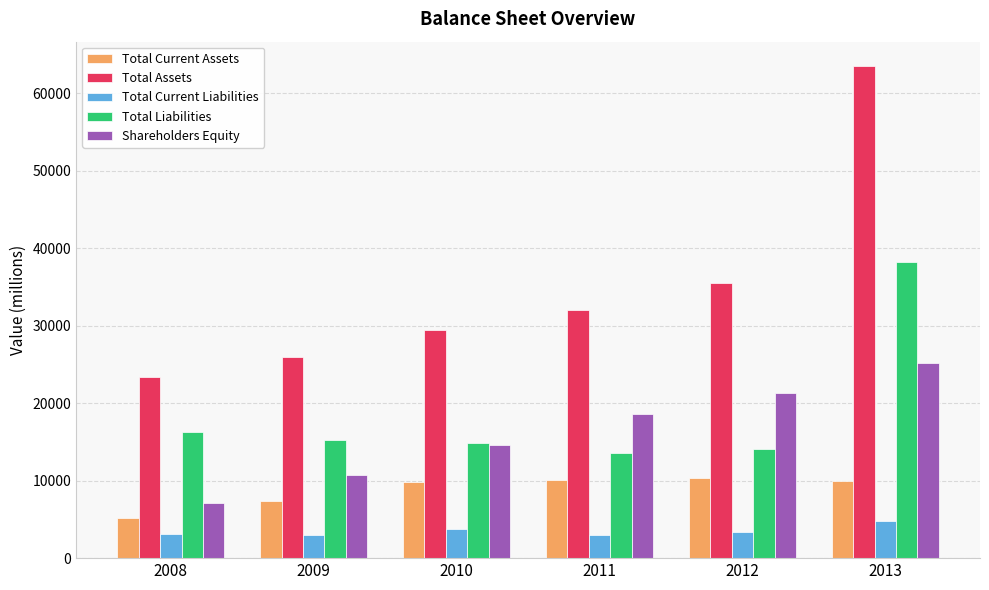

Which series has the largest range (max minus min)?

Total Assets